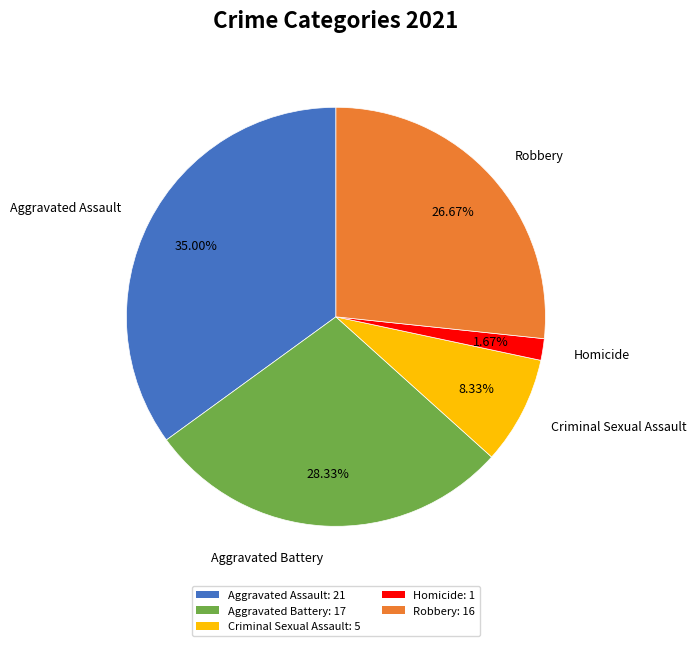

True or false: Criminal Sexual Assault accounts for 1% of the total.

False